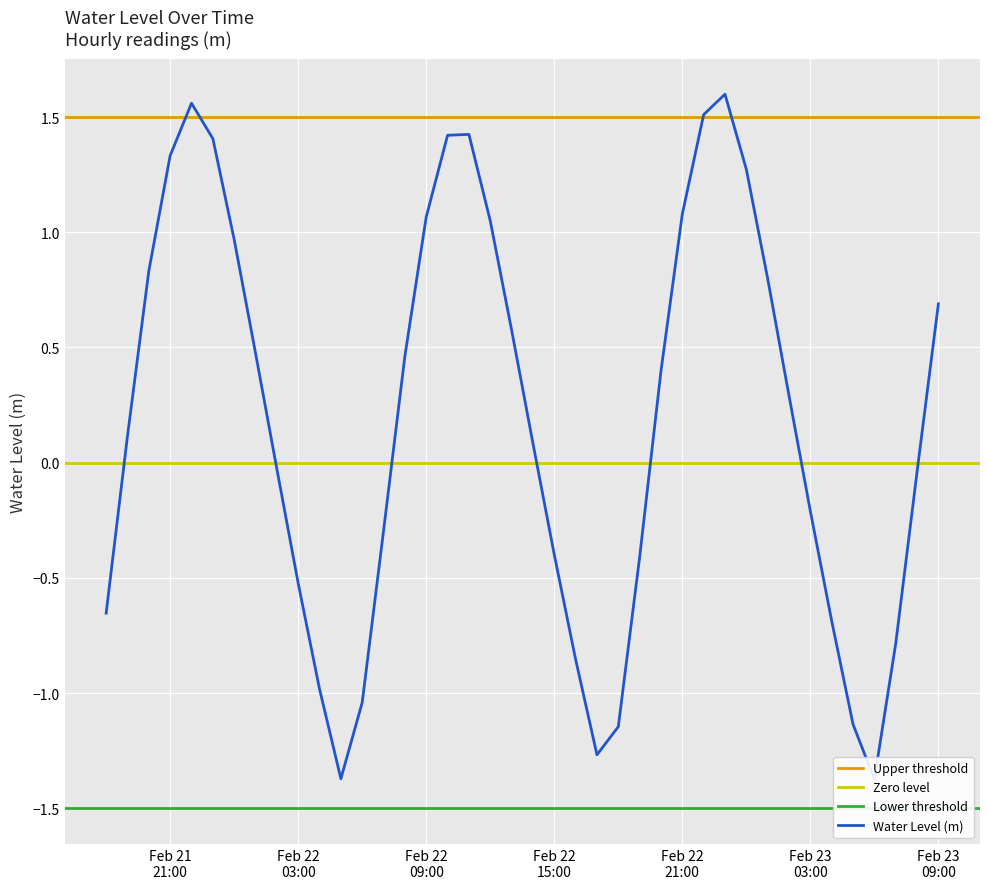

Which category has the highest value across all series?

2023-02-22 23:00:00